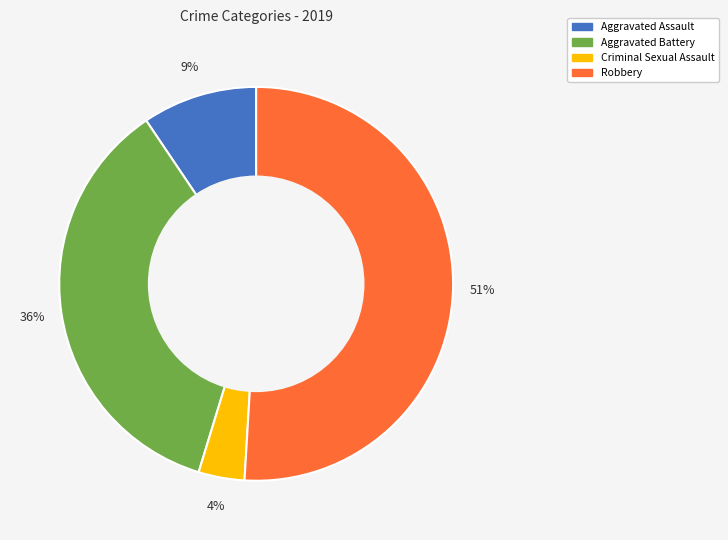

Is it true that Aggravated Assault is 9% of the pie?

True